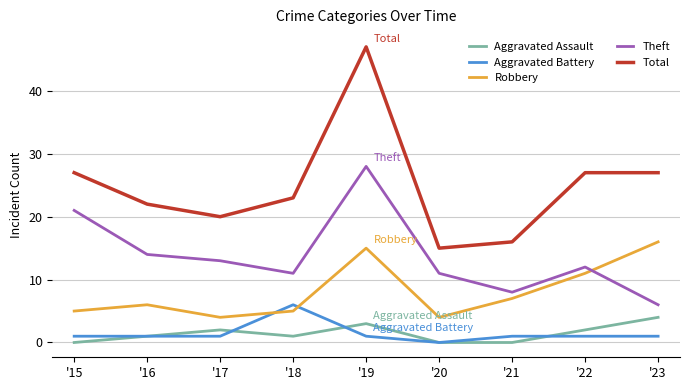

What is the sum of all Theft values?

124